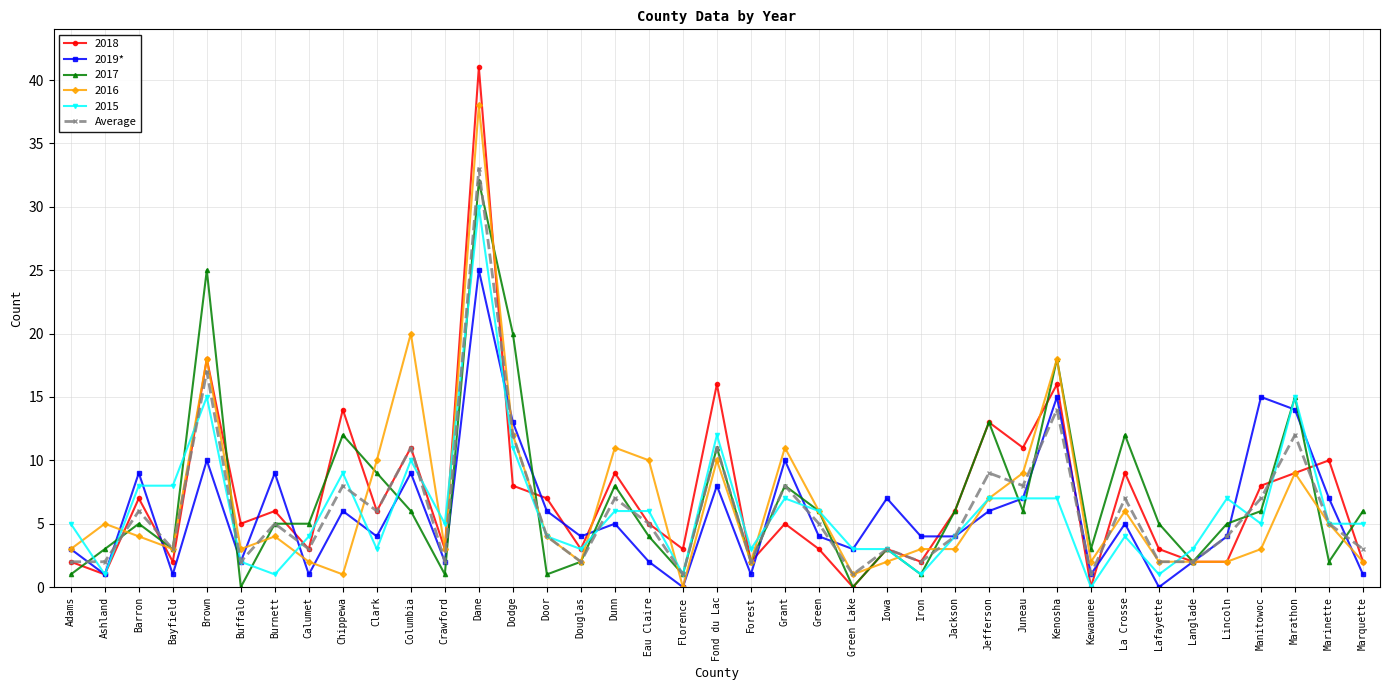

Between which two adjacent categories do Average and 2019* first intersect?

Adams and Ashland